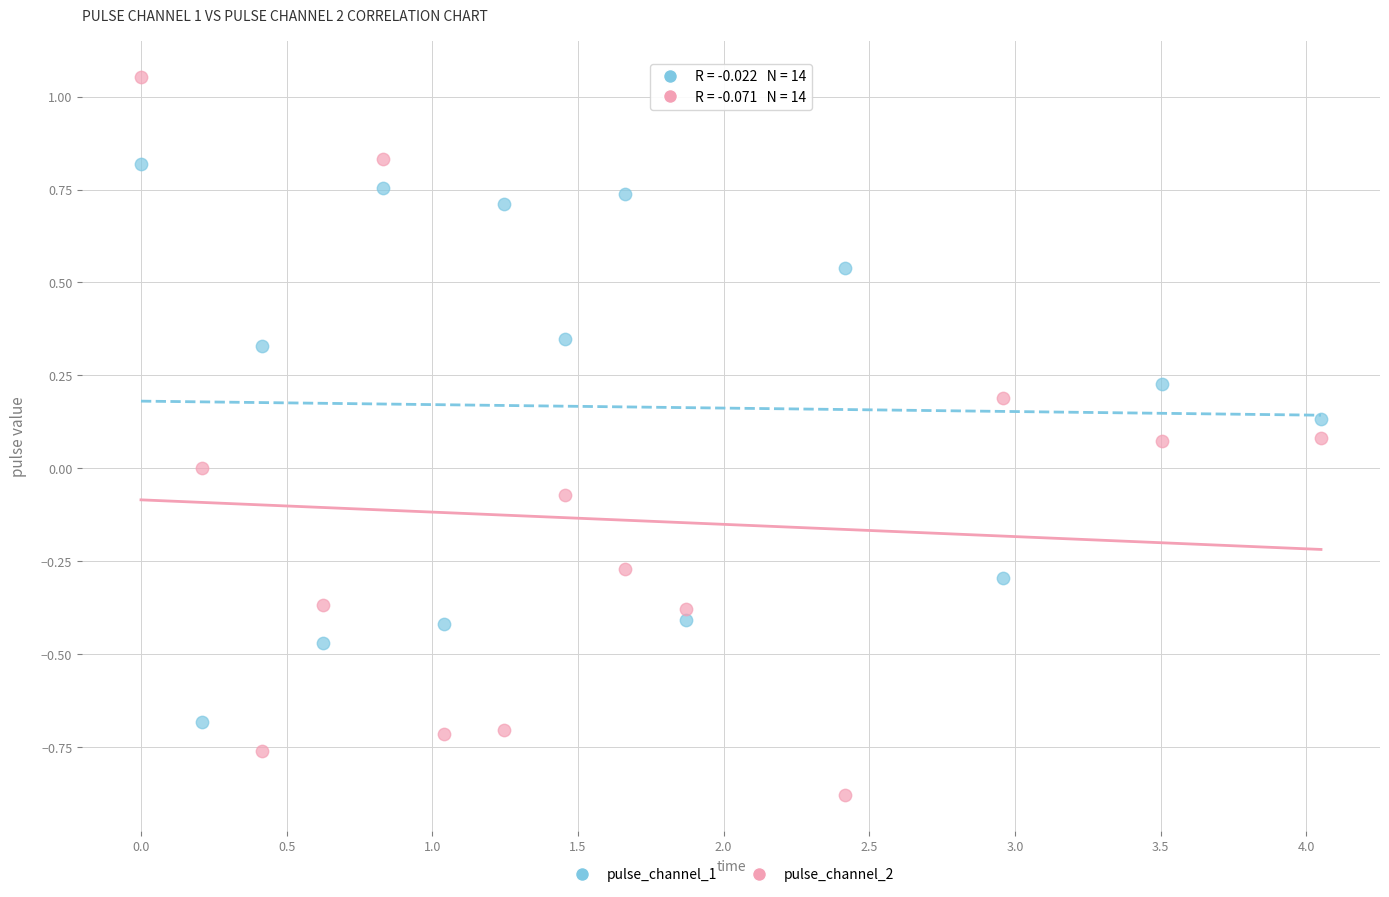

Across all data points, what is the range of Y values (max minus min)?

1.9